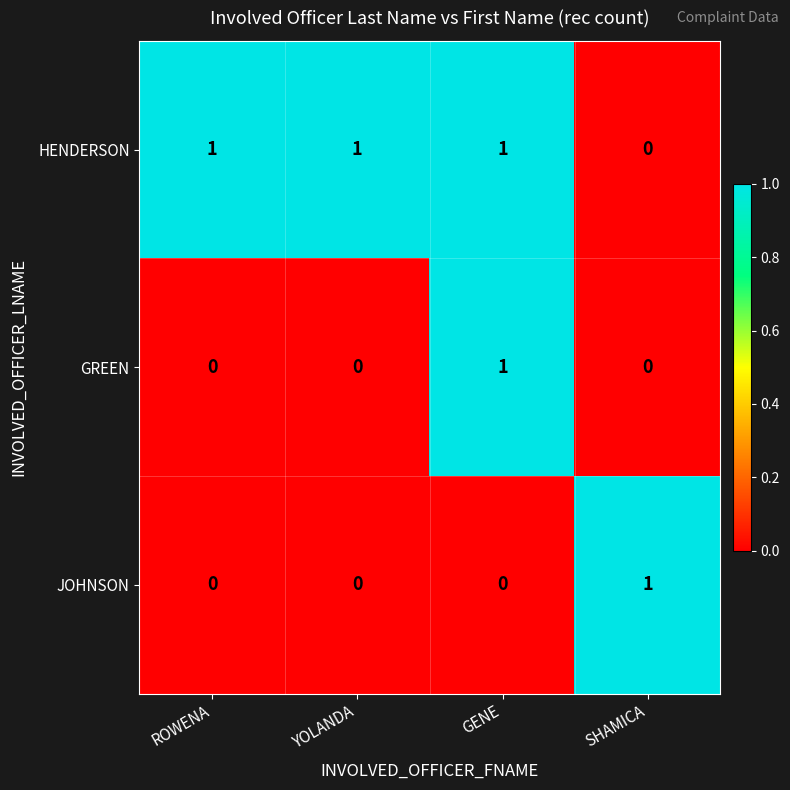

The GREEN series shows 0 at GENE. True or false?

False